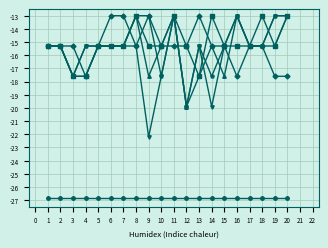

What is the difference between the highest and lowest values at 18?

13.8